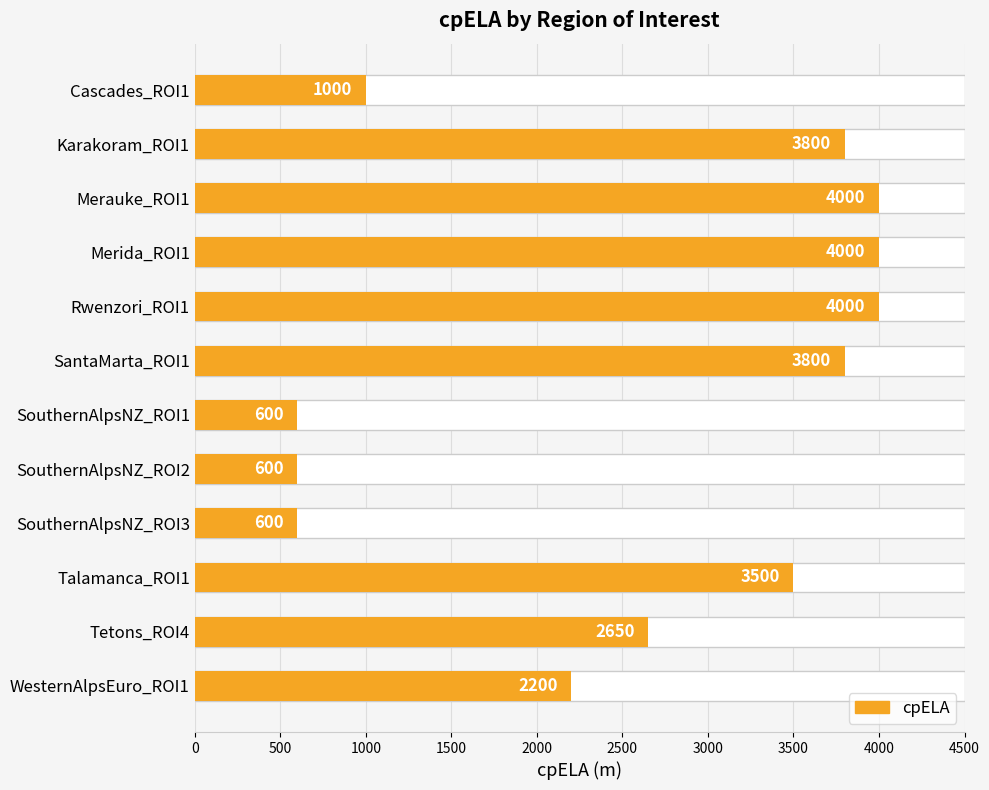

The value at Karakoram_ROI1 is 6418. True or false?

False